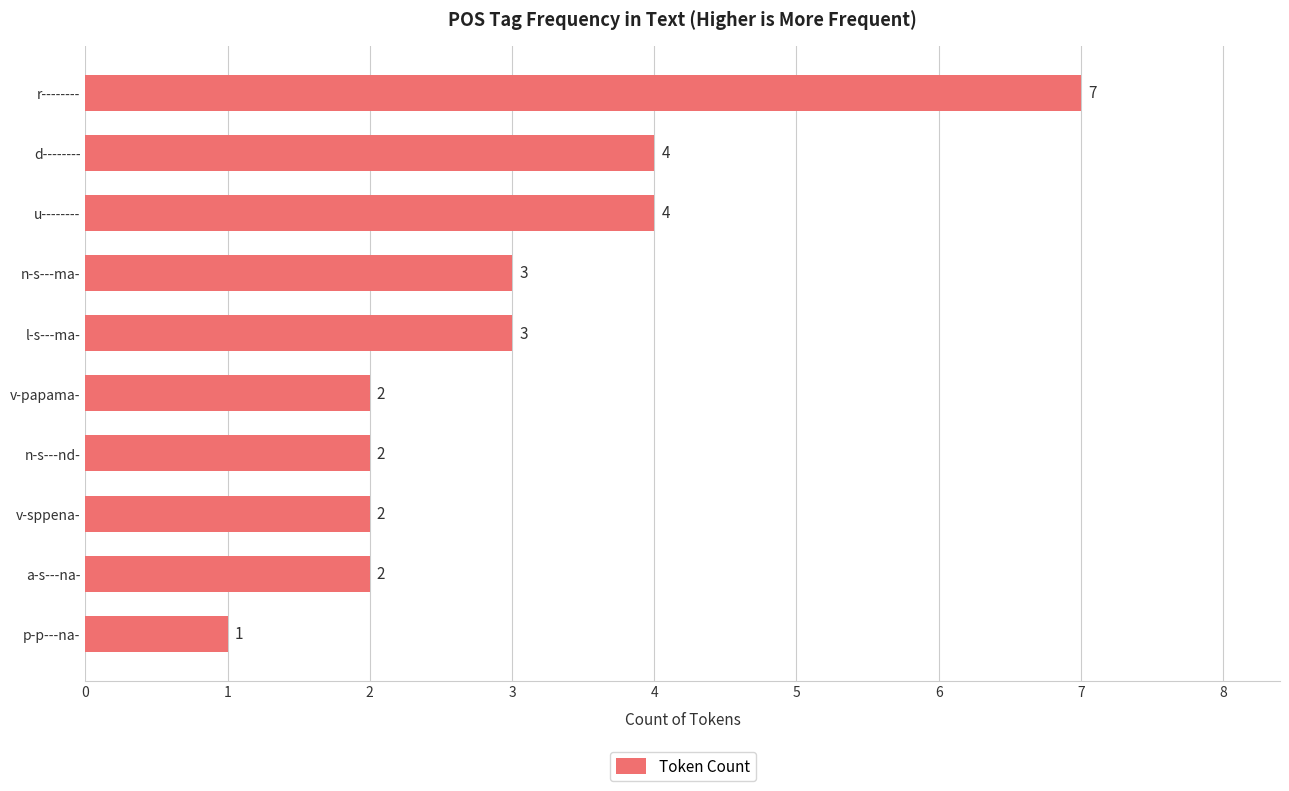

What is the difference between the maximum and second lowest values?

5